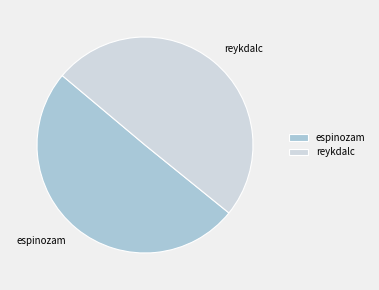

Count the number of slices in the pie.

2